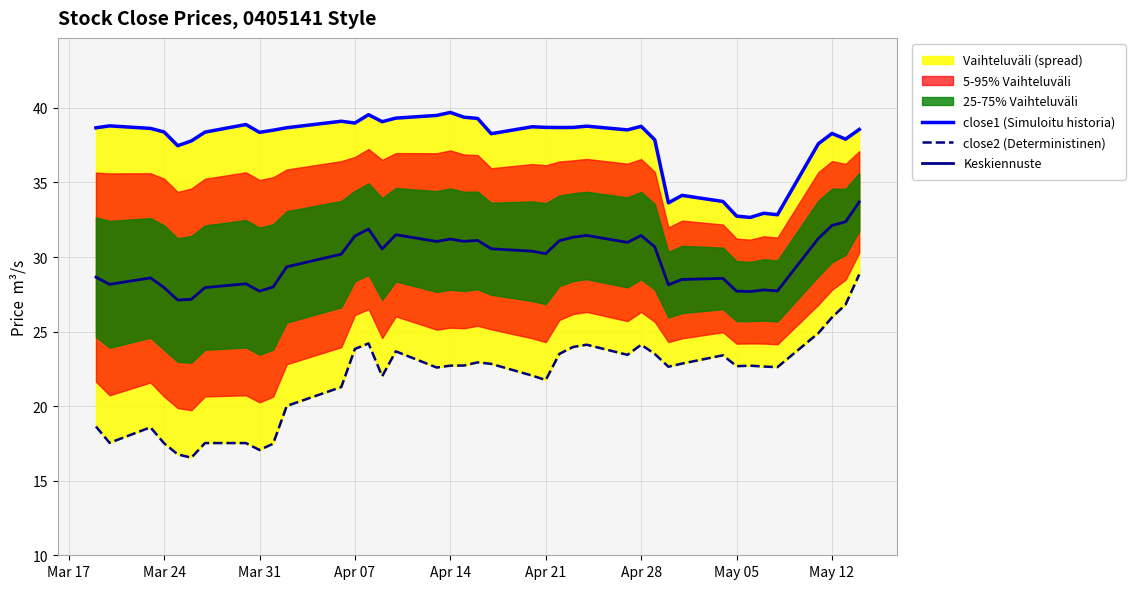

How many interior local valleys does the close1 (Simuloitu historia) series have?

11